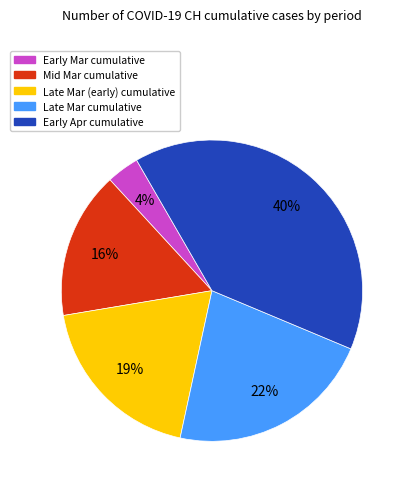

Is there a majority slice in this chart?

No